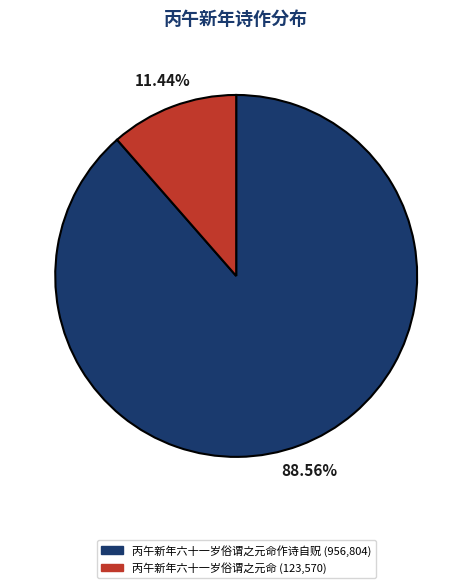

Is there a majority slice in this chart?

Yes